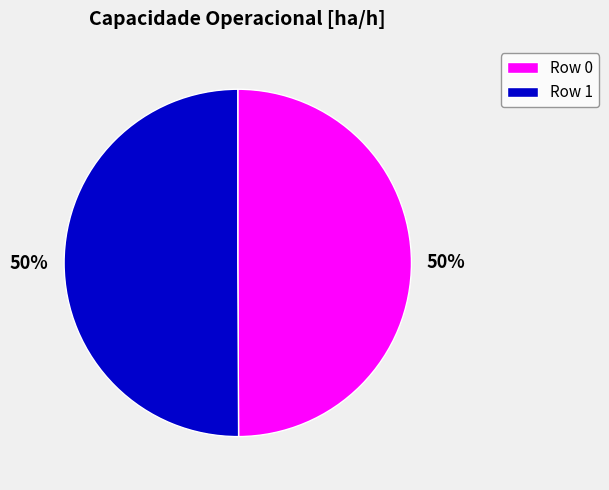

To the nearest percent, what is the combined percentage of Row 1 and Row 0?

100%